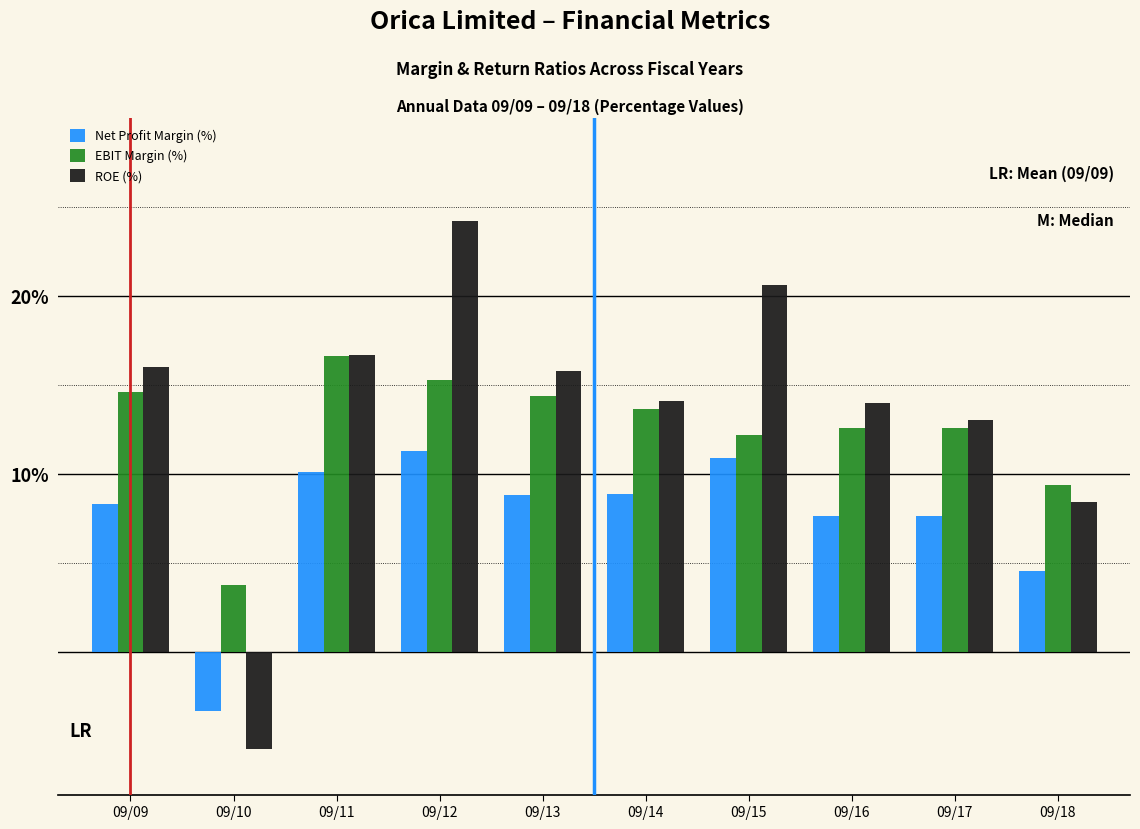

At which label does ROE (%) reach its minimum?

09/10